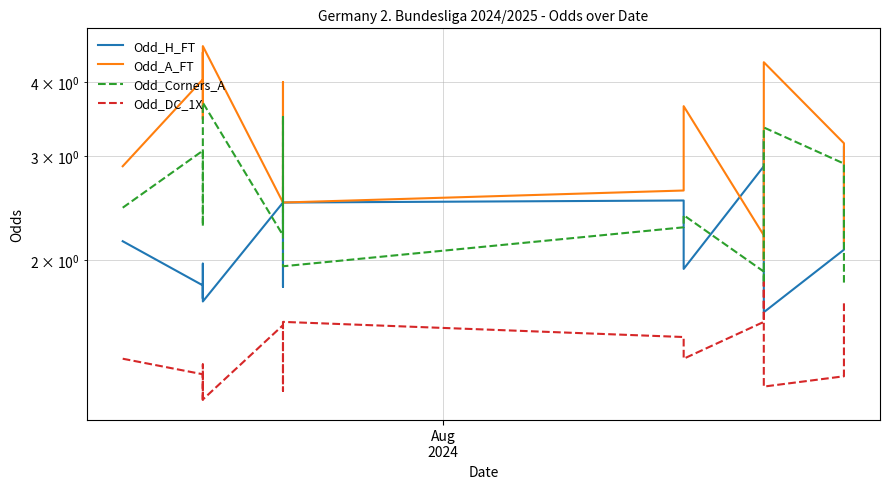

What is the average value of the Odd_H_FT series?

2.2